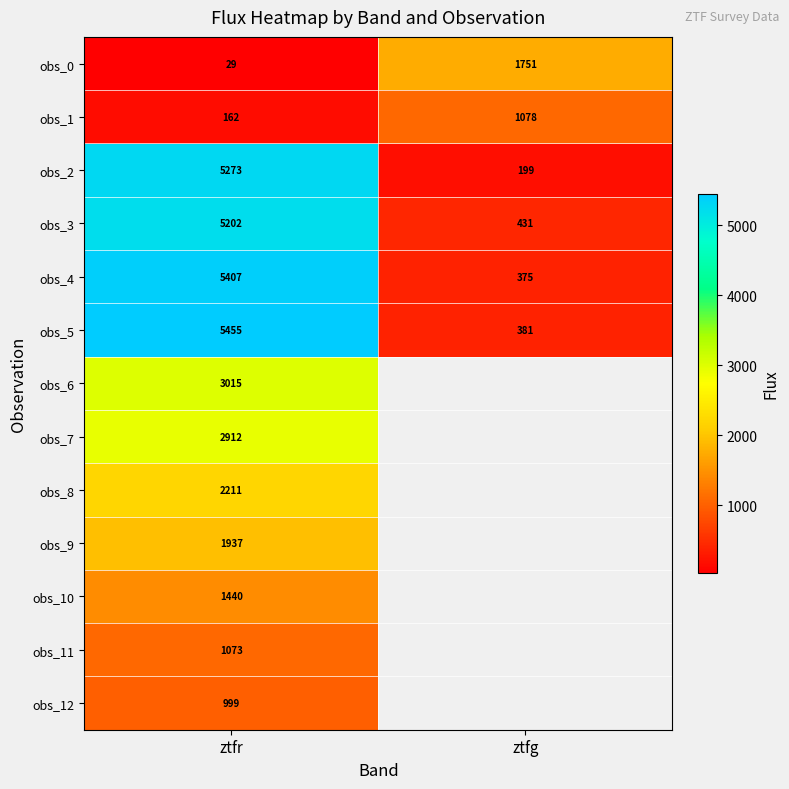

Which has a higher value, ztfr or ztfg?

ztfg